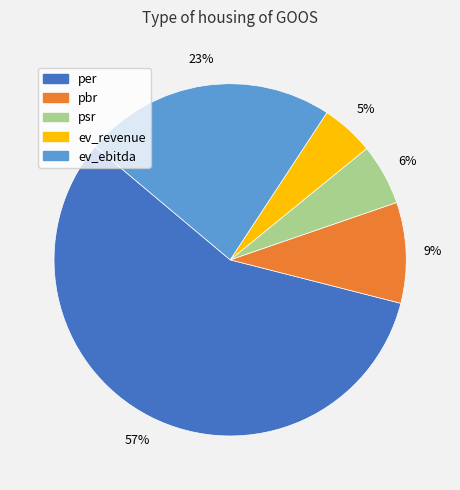

To the nearest percent, what is the combined percentage of ev_revenue and per?

62%